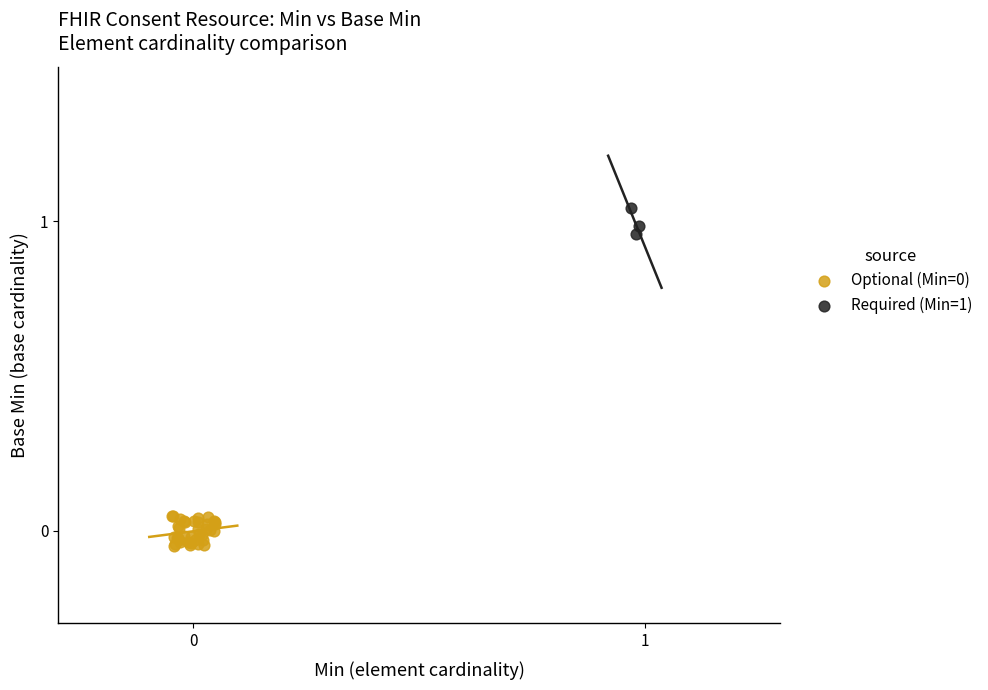

Which series reaches the maximum Y coordinate?

Required (Min=1)